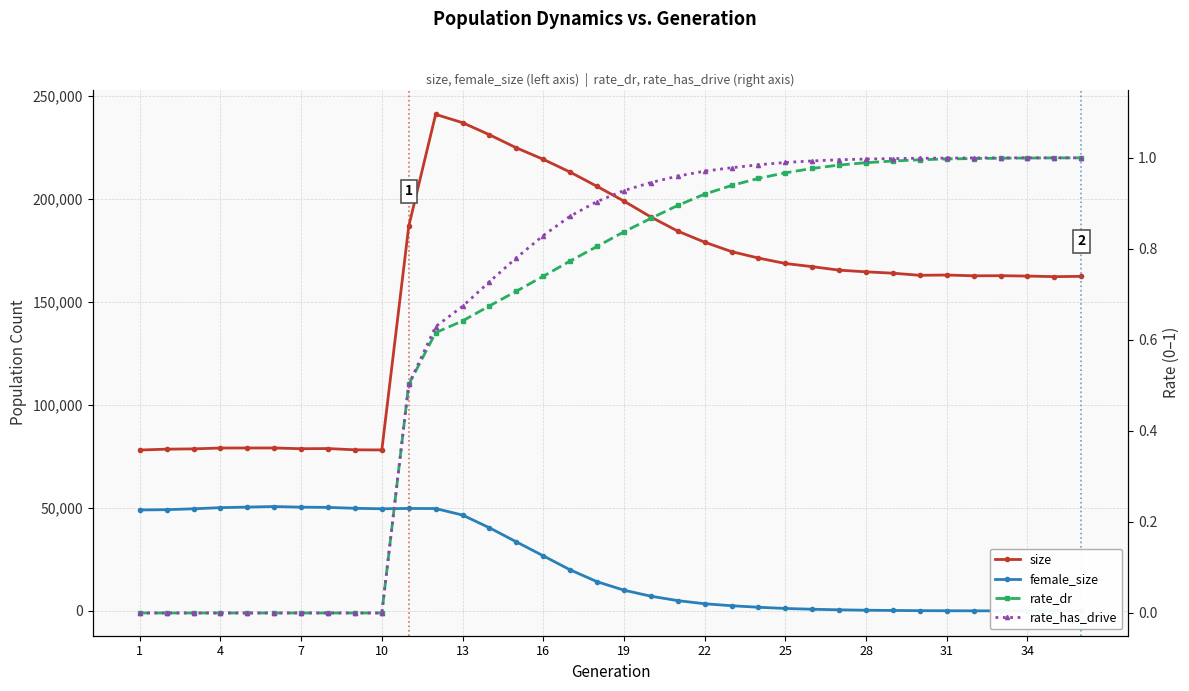

Reading left to right, transcribe all the data shown in this chart.

size: 78113.0	78531.0	78668.0	79087.0	79102.0	79111.0	78746.0	78826.0	78208.0	78154.0	186751.0	241081.0	237053.0	231185.0	224842.0	219258.0	213050.0	206121.0	198976.0	191262.0	184397.0	179026.0	174452.0	171326.0	168679.0	167139.0	165442.0	164631.0	163969.0	162946.0	163083.0	162707.0	162753.0	162576.0	162296.0	162442.0
female_size: 49018.0	49151.0	49576.0	50125.0	50401.0	50679.0	50365.0	50254.0	49816.0	49589.0	49746.0	49691.0	46535.0	40349.0	33531.0	26738.0	19930.0	14174.0	10059.0	7137.0	4991.0	3468.0	2506.0	1766.0	1181.0	806.0	529.0	328.0	210.0	119.0	71.0	33.0	12.0	4.0	2.0	0.0
rate_dr: 0.0	0.0	0.0	0.0	0.0	0.0	0.0	0.0	0.0	0.0	0.5	0.6	0.6	0.7	0.7	0.7	0.8	0.8	0.8	0.9	0.9	0.9	0.9	1.0	1.0	1.0	1.0	1.0	1.0	1.0	1.0	1.0	1.0	1.0	1.0	1.0
rate_has_drive: 0.0	0.0	0.0	0.0	0.0	0.0	0.0	0.0	0.0	0.0	0.5	0.6	0.7	0.7	0.8	0.8	0.9	0.9	0.9	0.9	1.0	1.0	1.0	1.0	1.0	1.0	1.0	1.0	1.0	1.0	1.0	1.0	1.0	1.0	1.0	1.0